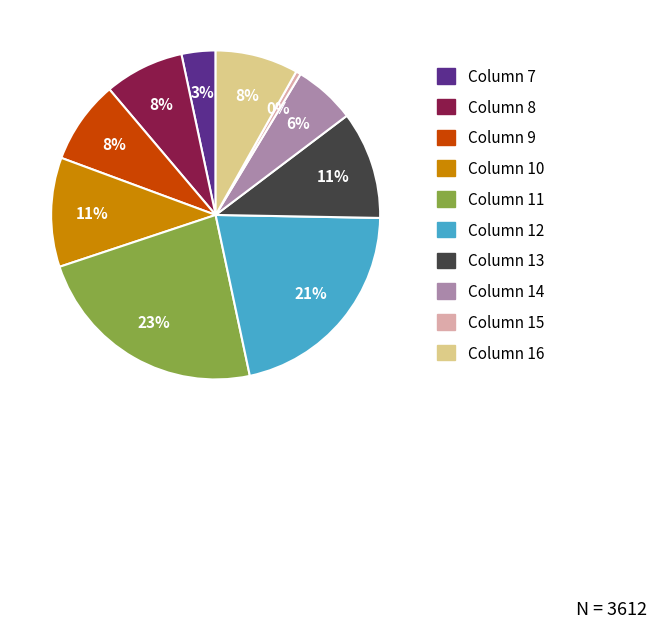

To the nearest percent, what is the average slice percentage?

10%